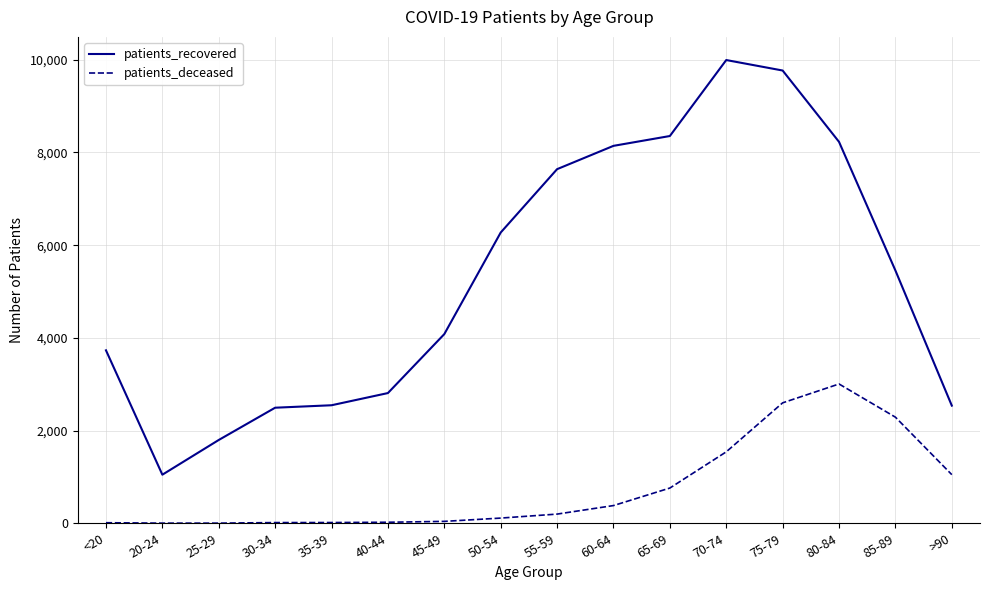

Which series has the largest total across all categories?

patients_recovered